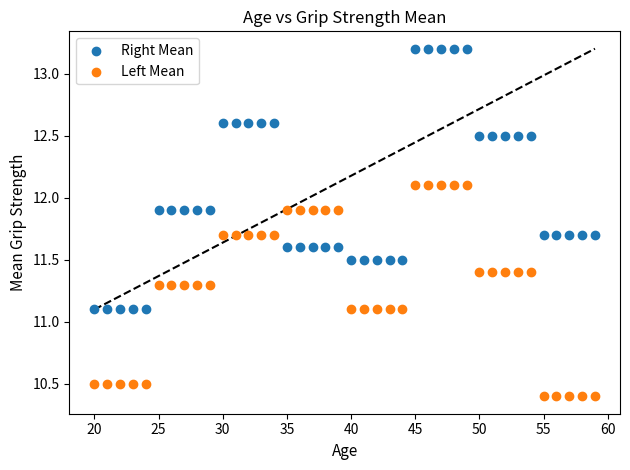

Which series contains the highest Y value?

Right Mean